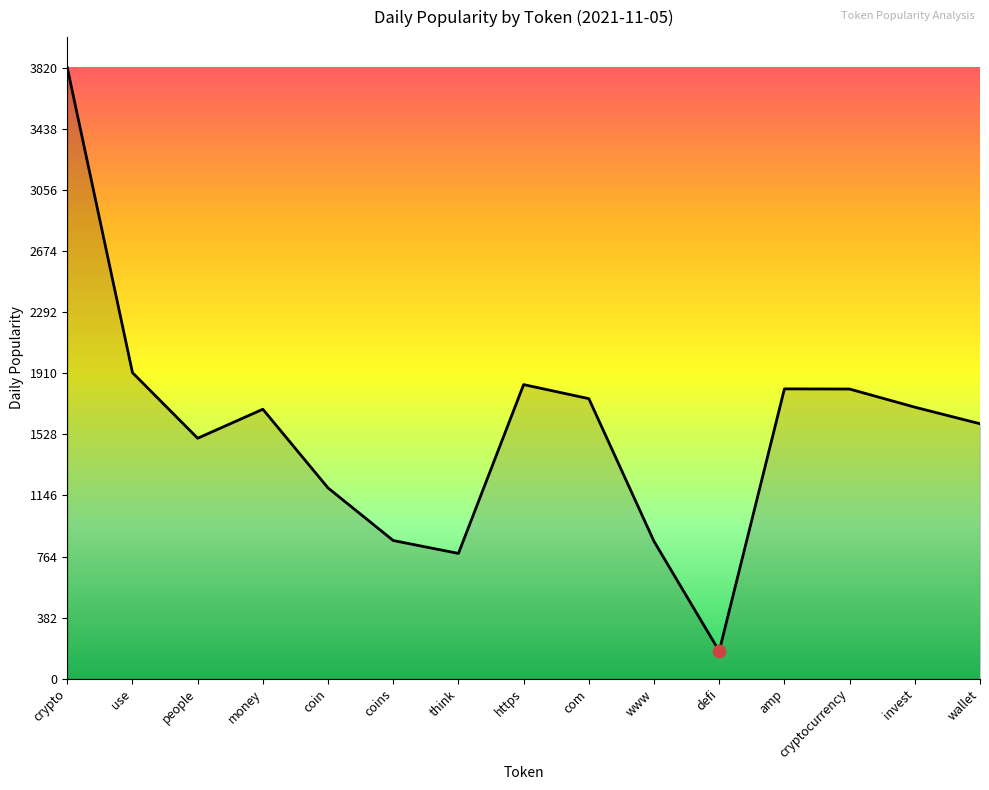

Approximately how many times larger is the value at cryptocurrency compared to use?

0.9